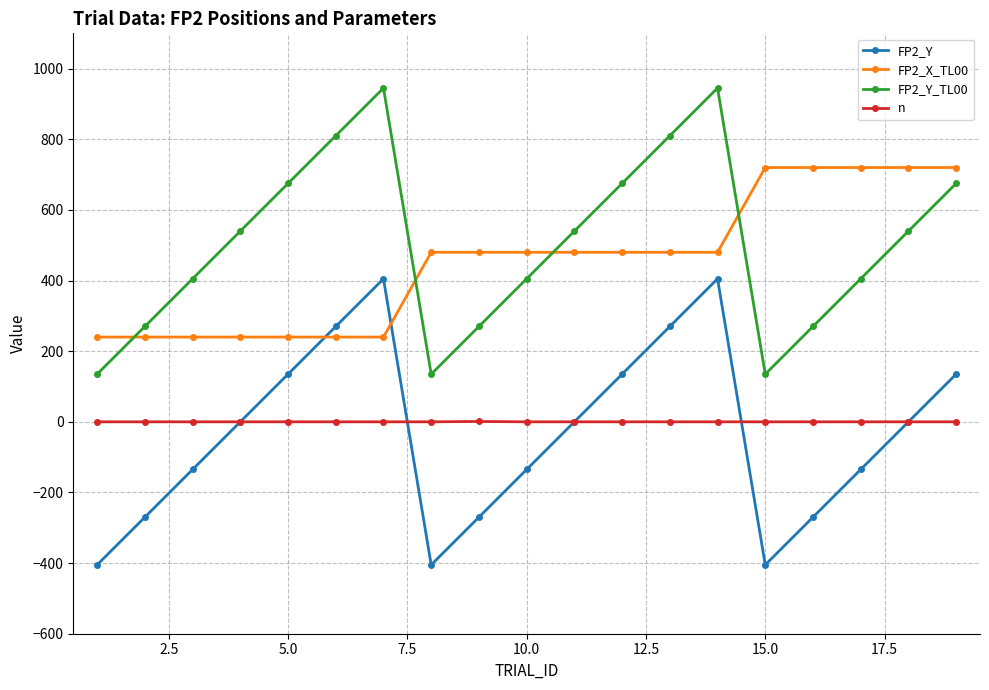

True or false: FP2_X_TL00 and n cross at least once.

False